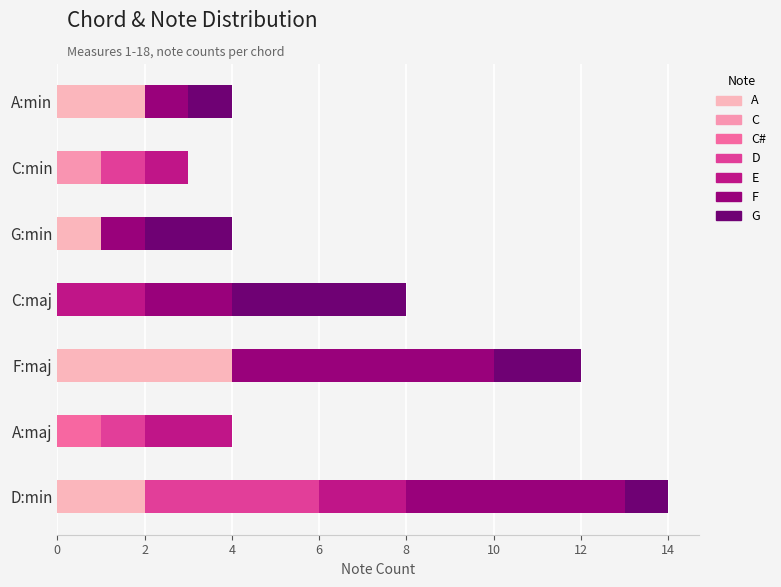

Reading left to right, what are all the values shown in this chart?

14	4	12	8	4	3	4